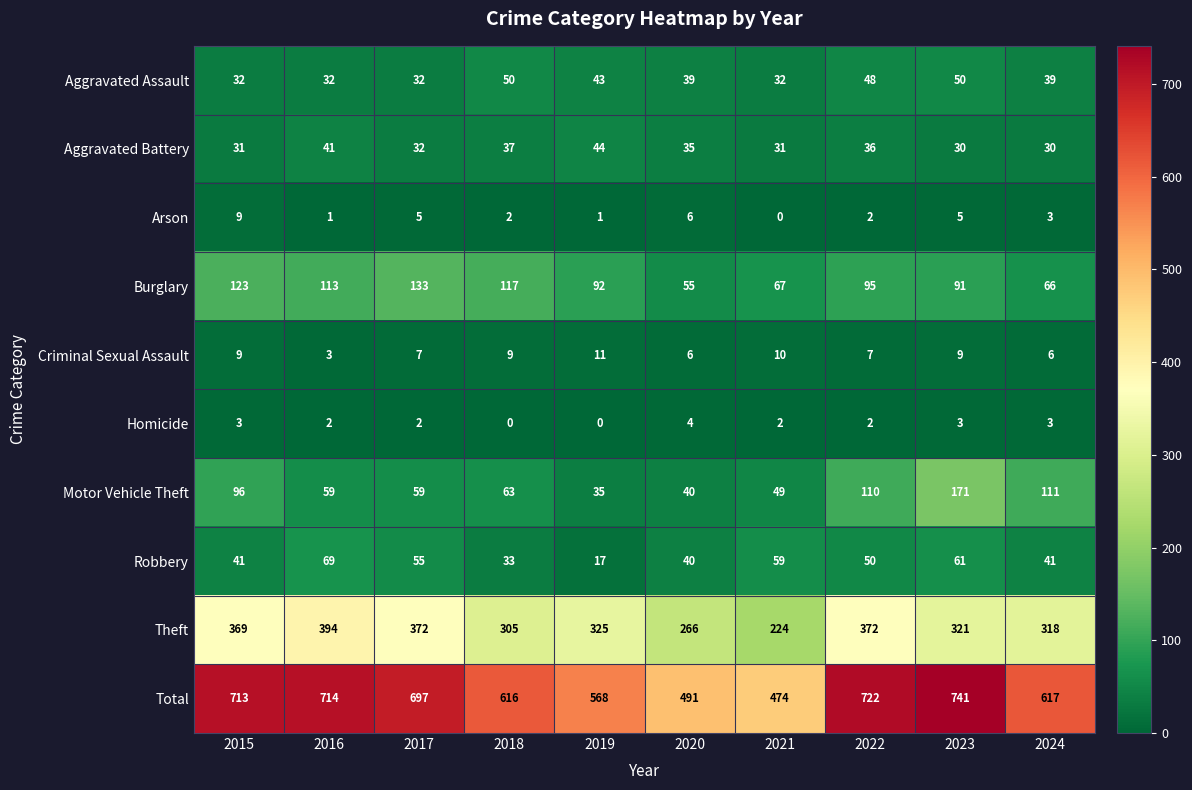

What is the sum of the Criminal Sexual Assault values at 2015 and 2016?

12